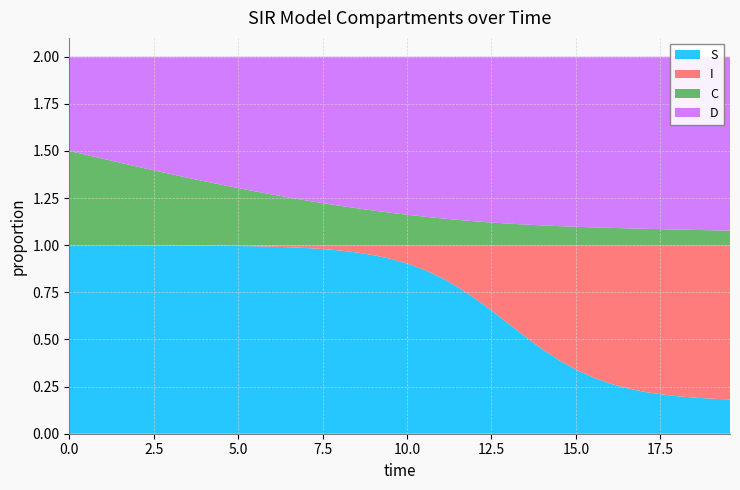

Reading left to right, extract all data points from this chart.

S: 0.0=1.0	0.5016722408026756=1.0	1.0033444816053512=1.0	1.5050167224080266=1.0	2.0066889632107023=1.0	2.508361204013378=1.0	3.0100334448160533=1.0	3.511705685618729=1.0	4.013377926421405=1.0	4.51505016722408=1.0	5.016722408026756=1.0	5.518394648829432=1.0	6.020066889632107=1.0	6.521739130434782=1.0	7.023411371237458=1.0	7.525083612040134=1.0	8.02675585284281=1.0	8.528428093645484=1.0	9.03010033444816=0.9	9.531772575250836=0.9	10.033444816053512=0.9	10.535117056856187=0.9	11.036789297658864=0.8	11.538461538461538=0.8	12.040133779264213=0.7	12.54180602006689=0.6	13.043478260869565=0.6	13.545150501672241=0.5	14.046822742474916=0.4	14.548494983277592=0.4	15.050167224080267=0.3	15.551839464882944=0.3	16.05351170568562=0.3	16.555183946488295=0.2	17.05685618729097=0.2	17.558528428093645=0.2	18.06020066889632=0.2	18.561872909698998=0.2	19.06354515050167=0.2	19.565217391304348=0.2
I: 0.0=0.0	0.5016722408026756=0.0	1.0033444816053512=0.0	1.5050167224080266=0.0	2.0066889632107023=0.0	2.508361204013378=0.0	3.0100334448160533=0.0	3.511705685618729=0.0	4.013377926421405=0.0	4.51505016722408=0.0	5.016722408026756=0.0	5.518394648829432=0.0	6.020066889632107=0.0	6.521739130434782=0.0	7.023411371237458=0.0	7.525083612040134=0.0	8.02675585284281=0.0	8.528428093645484=0.0	9.03010033444816=0.1	9.531772575250836=0.1	10.033444816053512=0.1	10.535117056856187=0.1	11.036789297658864=0.2	11.538461538461538=0.2	12.040133779264213=0.3	12.54180602006689=0.4	13.043478260869565=0.4	13.545150501672241=0.5	14.046822742474916=0.6	14.548494983277592=0.6	15.050167224080267=0.7	15.551839464882944=0.7	16.05351170568562=0.7	16.555183946488295=0.8	17.05685618729097=0.8	17.558528428093645=0.8	18.06020066889632=0.8	18.561872909698998=0.8	19.06354515050167=0.8	19.565217391304348=0.8
C: 0.0=0.5	0.5016722408026756=0.5	1.0033444816053512=0.5	1.5050167224080266=0.4	2.0066889632107023=0.4	2.508361204013378=0.4	3.0100334448160533=0.4	3.511705685618729=0.4	4.013377926421405=0.3	4.51505016722408=0.3	5.016722408026756=0.3	5.518394648829432=0.3	6.020066889632107=0.3	6.521739130434782=0.3	7.023411371237458=0.2	7.525083612040134=0.2	8.02675585284281=0.2	8.528428093645484=0.2	9.03010033444816=0.2	9.531772575250836=0.2	10.033444816053512=0.2	10.535117056856187=0.2	11.036789297658864=0.1	11.538461538461538=0.1	12.040133779264213=0.1	12.54180602006689=0.1	13.043478260869565=0.1	13.545150501672241=0.1	14.046822742474916=0.1	14.548494983277592=0.1	15.050167224080267=0.1	15.551839464882944=0.1	16.05351170568562=0.1	16.555183946488295=0.1	17.05685618729097=0.1	17.558528428093645=0.1	18.06020066889632=0.1	18.561872909698998=0.1	19.06354515050167=0.1	19.565217391304348=0.1
D: 0.0=0.5	0.5016722408026756=0.5	1.0033444816053512=0.5	1.5050167224080266=0.6	2.0066889632107023=0.6	2.508361204013378=0.6	3.0100334448160533=0.6	3.511705685618729=0.6	4.013377926421405=0.7	4.51505016722408=0.7	5.016722408026756=0.7	5.518394648829432=0.7	6.020066889632107=0.7	6.521739130434782=0.7	7.023411371237458=0.8	7.525083612040134=0.8	8.02675585284281=0.8	8.528428093645484=0.8	9.03010033444816=0.8	9.531772575250836=0.8	10.033444816053512=0.8	10.535117056856187=0.8	11.036789297658864=0.9	11.538461538461538=0.9	12.040133779264213=0.9	12.54180602006689=0.9	13.043478260869565=0.9	13.545150501672241=0.9	14.046822742474916=0.9	14.548494983277592=0.9	15.050167224080267=0.9	15.551839464882944=0.9	16.05351170568562=0.9	16.555183946488295=0.9	17.05685618729097=0.9	17.558528428093645=0.9	18.06020066889632=0.9	18.561872909698998=0.9	19.06354515050167=0.9	19.565217391304348=0.9